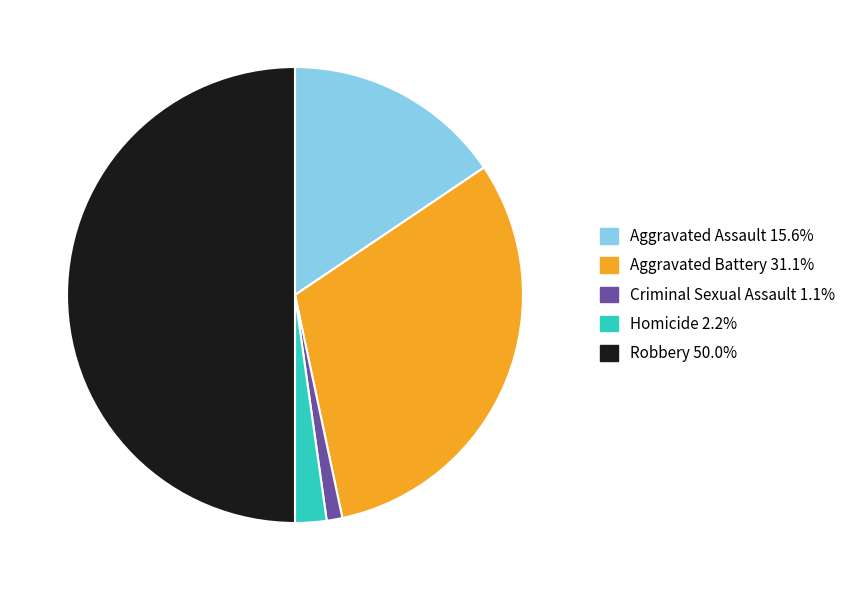

Is it true that Aggravated Battery is 31% of the pie?

True